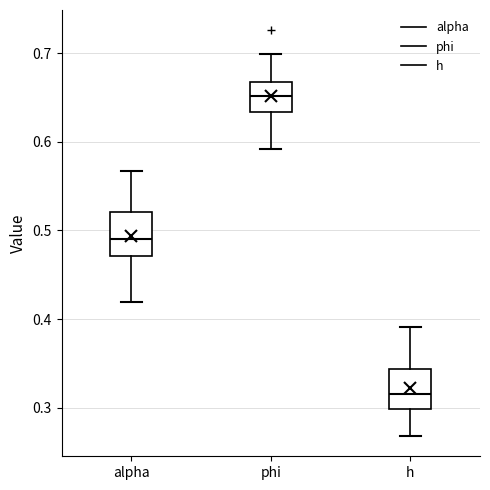

Where does the lower whisker of the box for alpha end on the y-axis? The values are not printed on the chart, so give them approximately, as read against the axis.

0.42